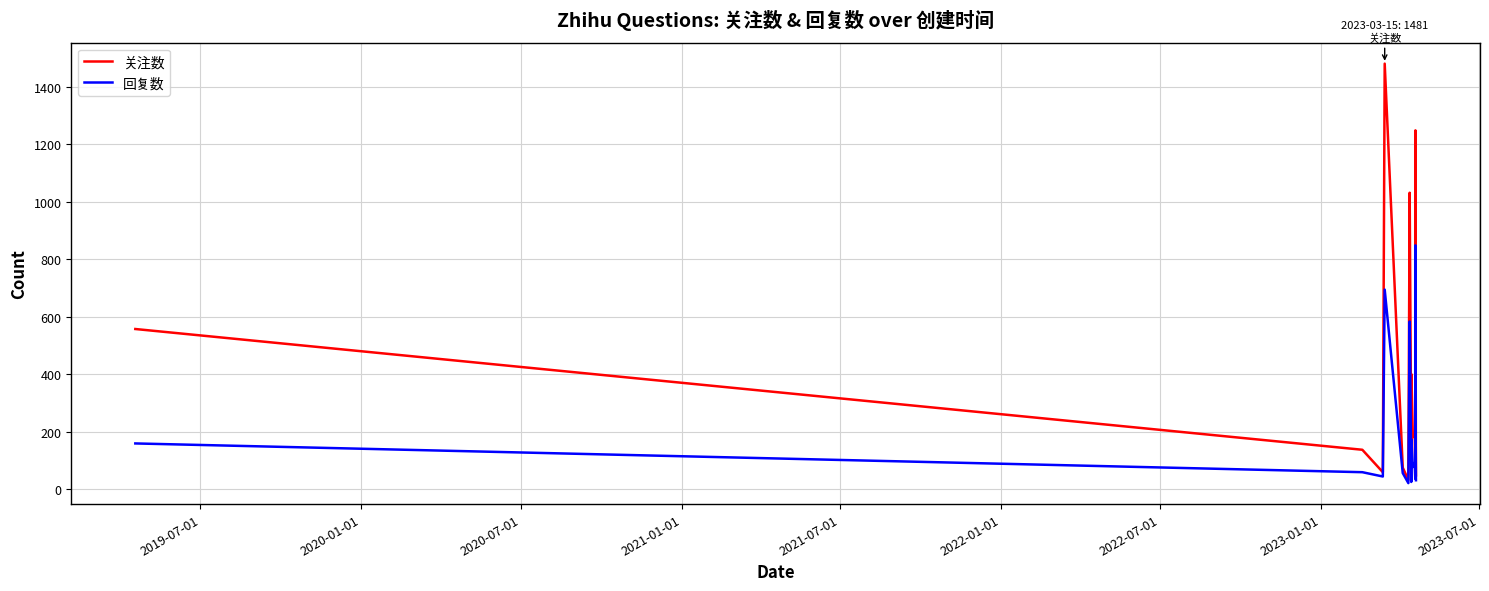

Rank the series by their maximum value, from lowest to highest.

回复数, 关注数